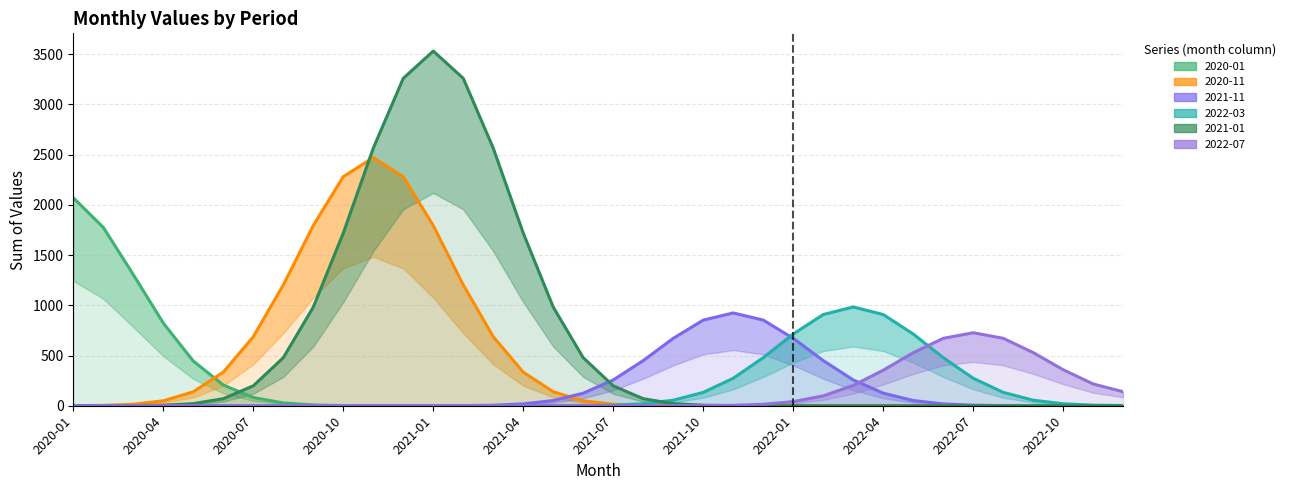

Which category has the lowest value in the 2022-07 (estimate) series?

2020-01